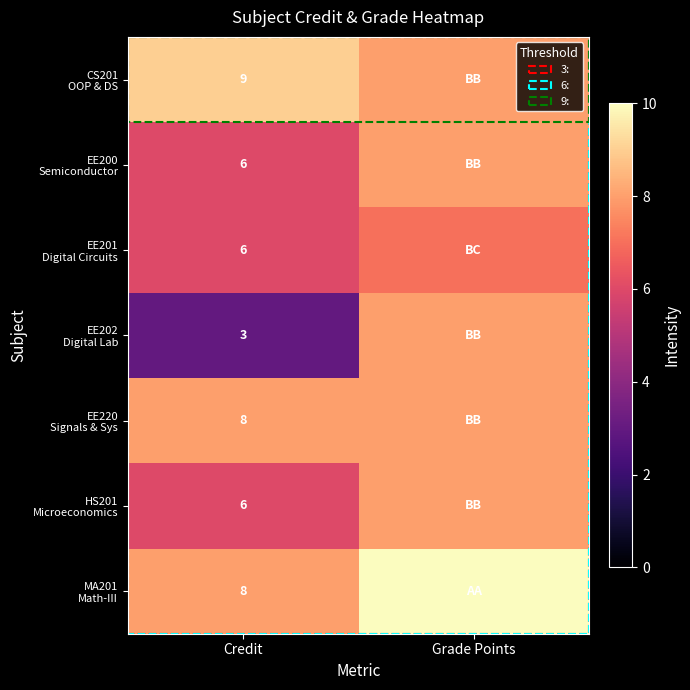

What is the total value across all series at Grade Points?

57